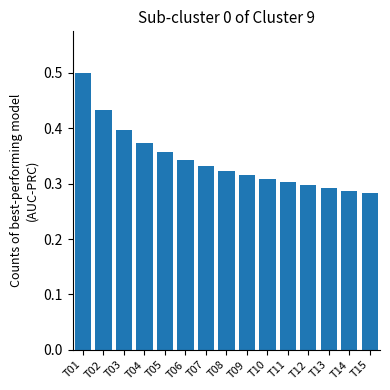

Are the bars grouped side by side (vs. stacked)?

No